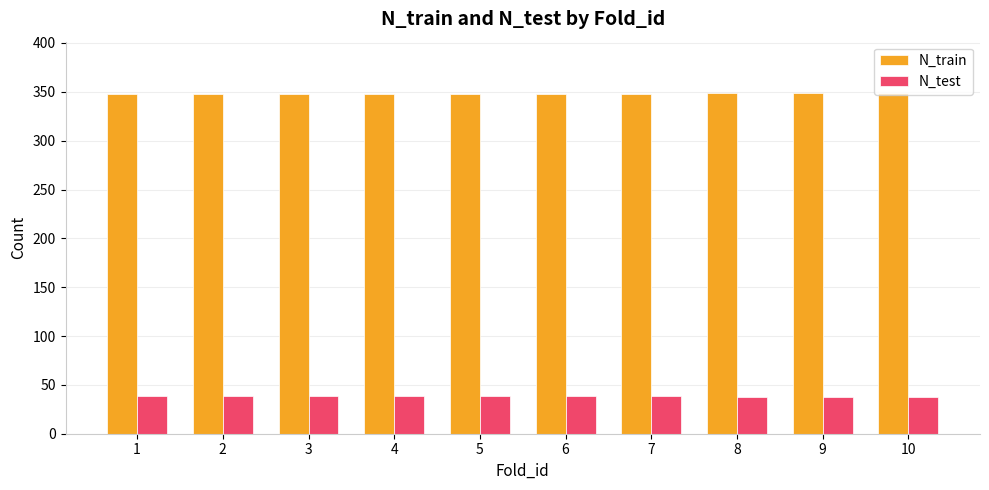

Does the chart contain any negative values?

No